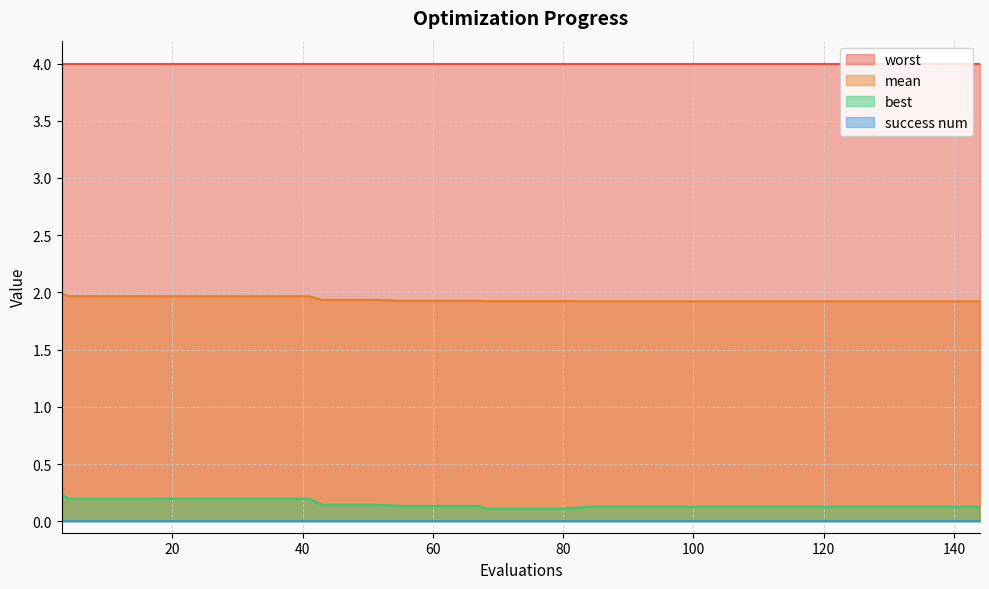

At which label is mean closest to 1?

136